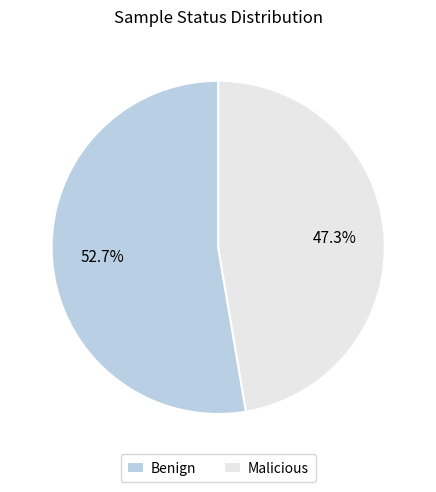

Rank the categories by value from lowest to highest.

Malicious, Benign